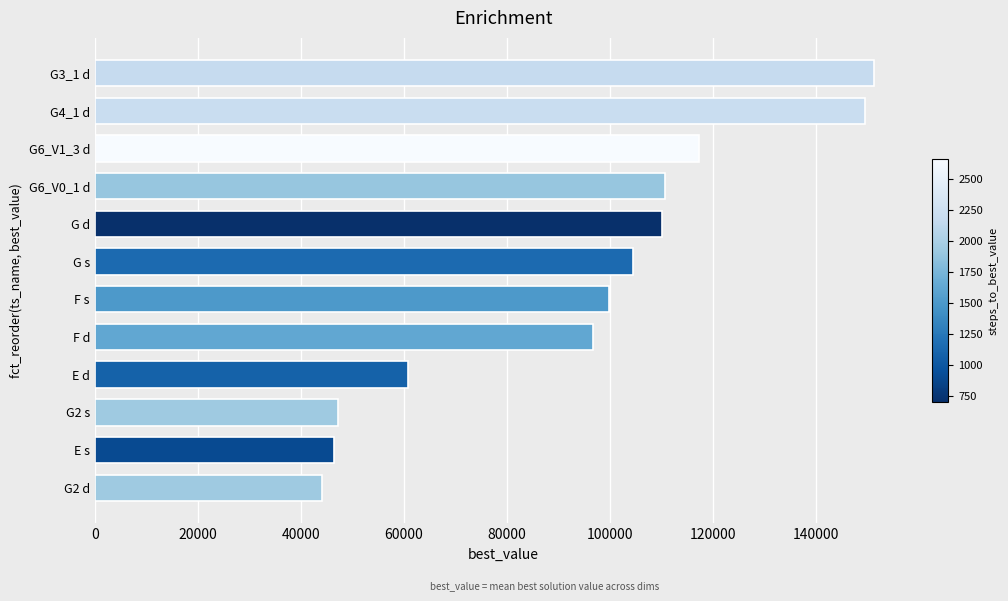

Approximately how many times larger is the value at G s compared to G4_1 d?

0.7